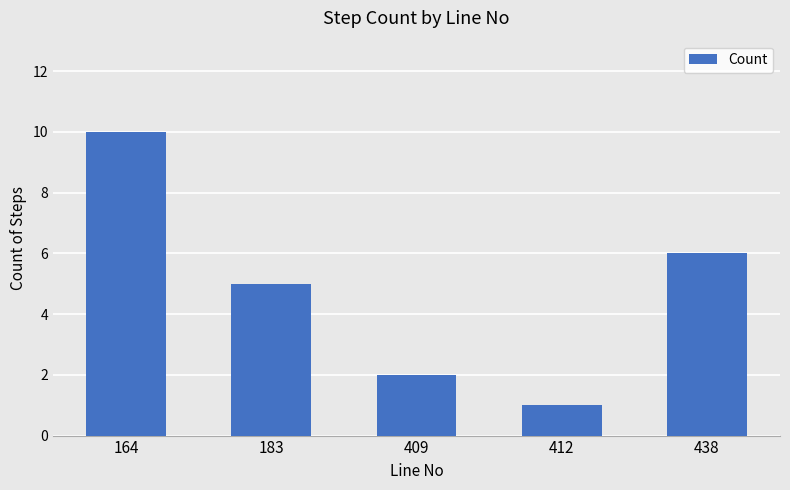

What is the smallest value displayed?

1